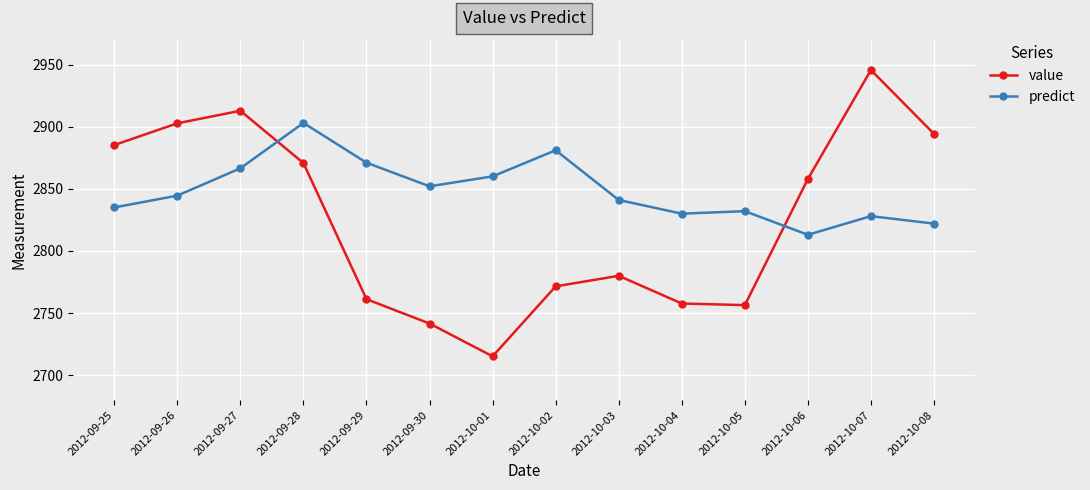

Reading right to left, transcribe all the data shown in this chart.

value: 2894.2	2945.6	2857.9	2756.4	2757.7	2780.0	2771.5	2715.2	2741.6	2761.2	2870.7	2912.8	2902.7	2885.2
predict: 2822.0	2828.0	2813.0	2832.0	2830.0	2841.0	2881.0	2860.0	2852.0	2871.0	2903.0	2866.5	2844.5	2835.0